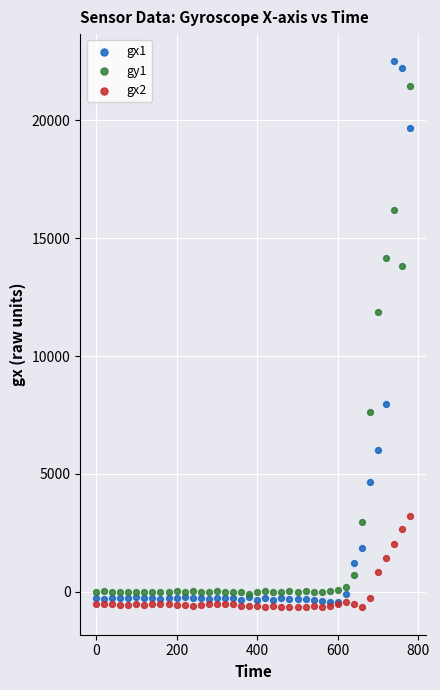

What are all the series names shown in the legend?

gx1, gy1, gx2